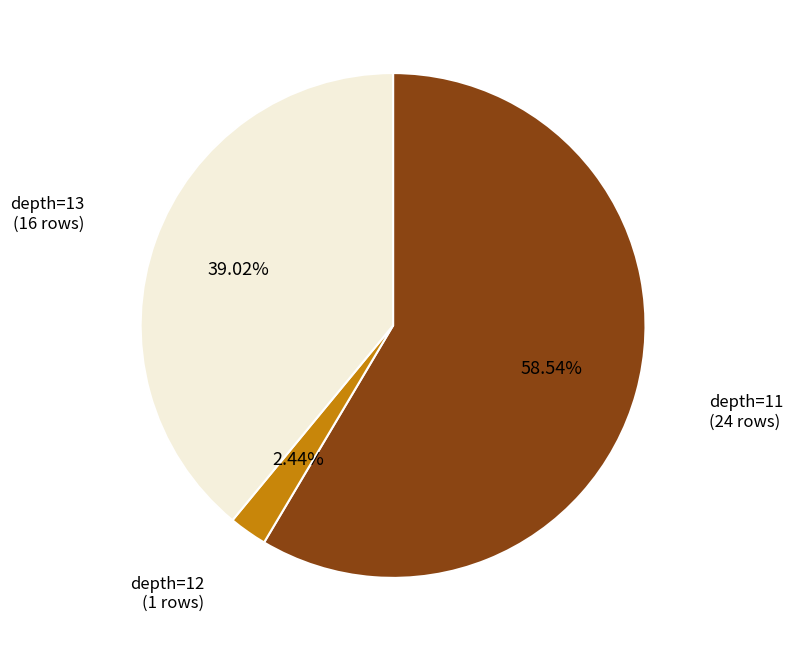

Is there any slice that represents more than half of the pie?

Yes